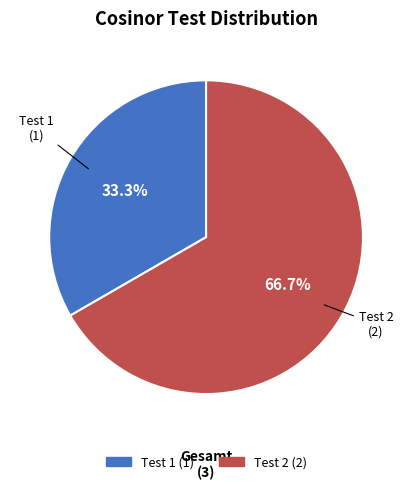

What is the ratio of the value at Test 1 to the value at Test 2?

0.5